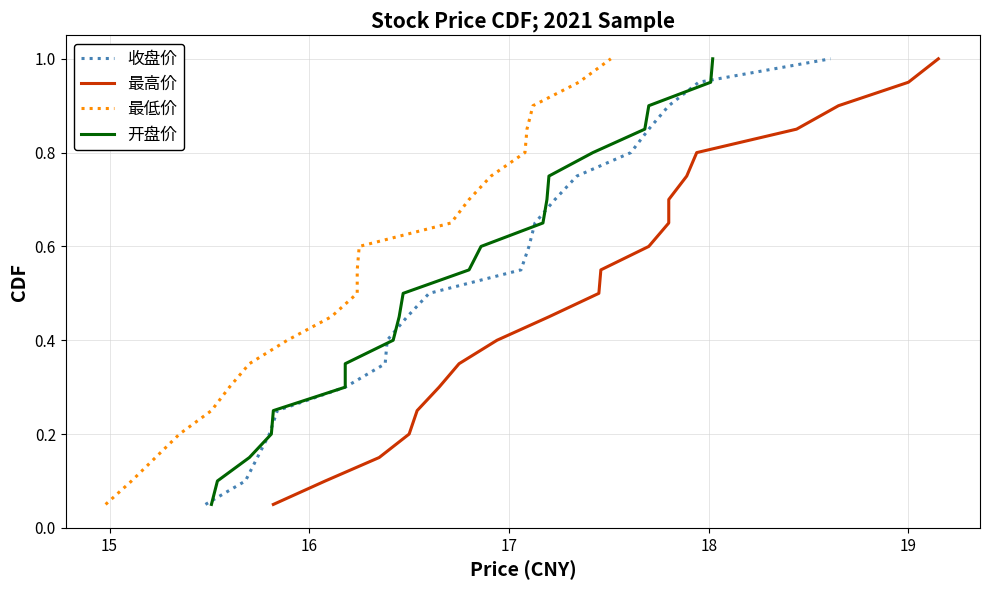

What is the difference between the maximum and second lowest values in the 最高价 series?

0.9